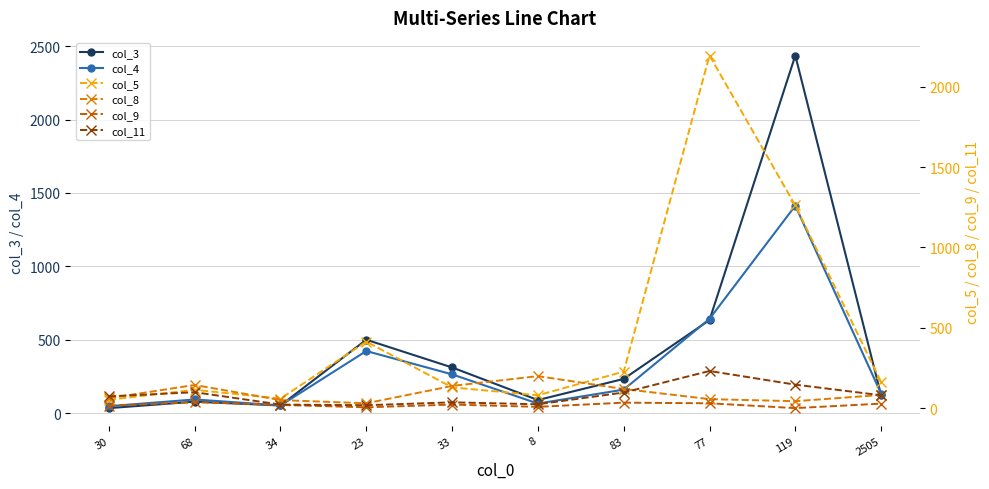

The col_3 series shows 121 at 2505. True or false?

True